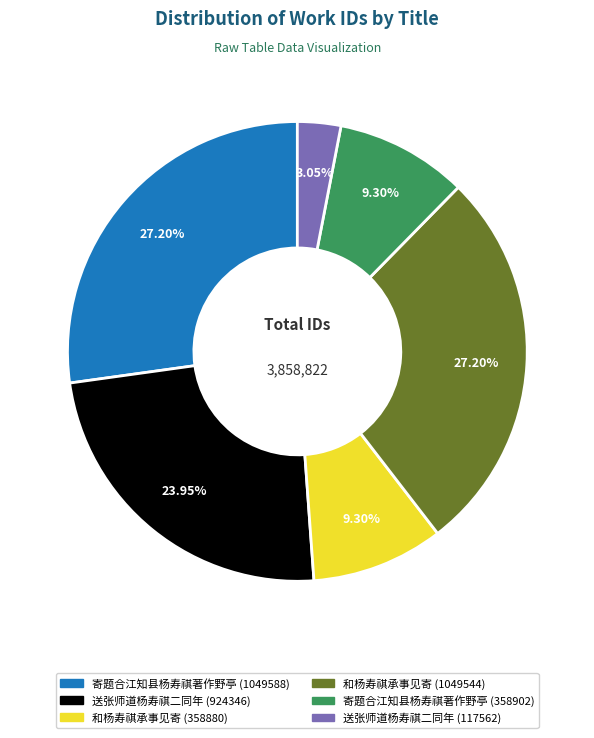

To the nearest percent, what is the difference between the largest and smallest slice percentages?

24%